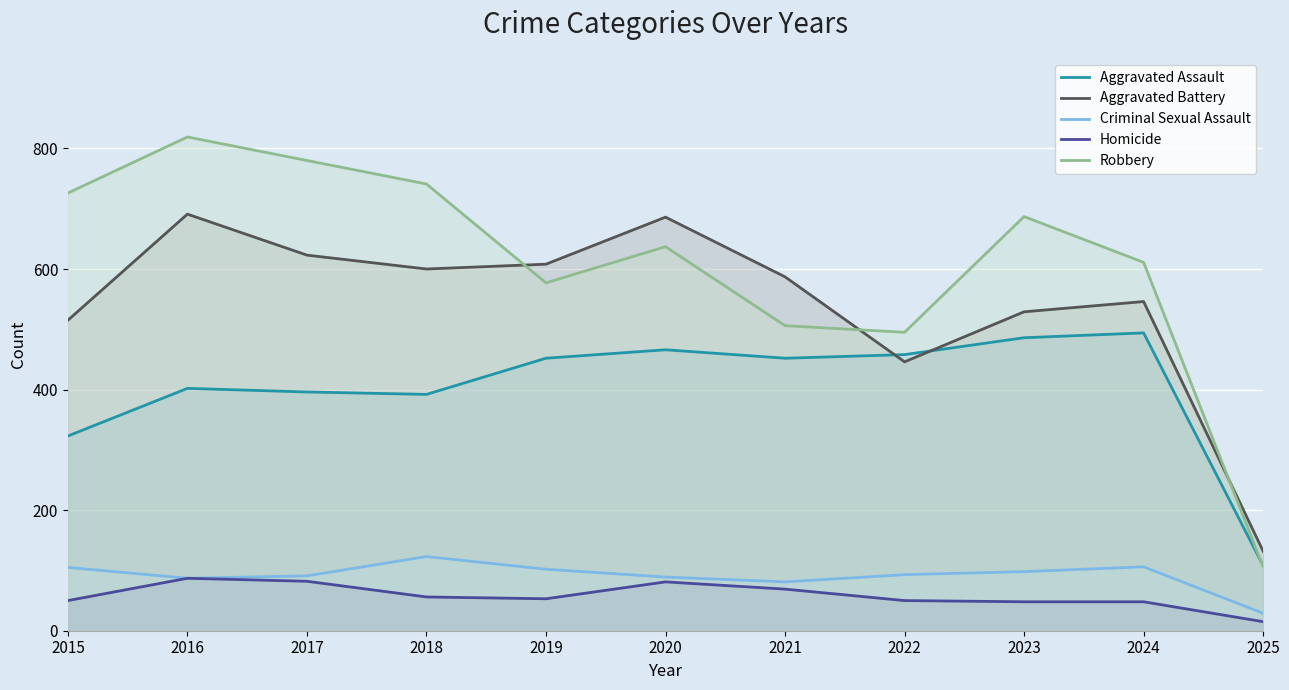

Is it true that Criminal Sexual Assault equals 87 at 2016?

True